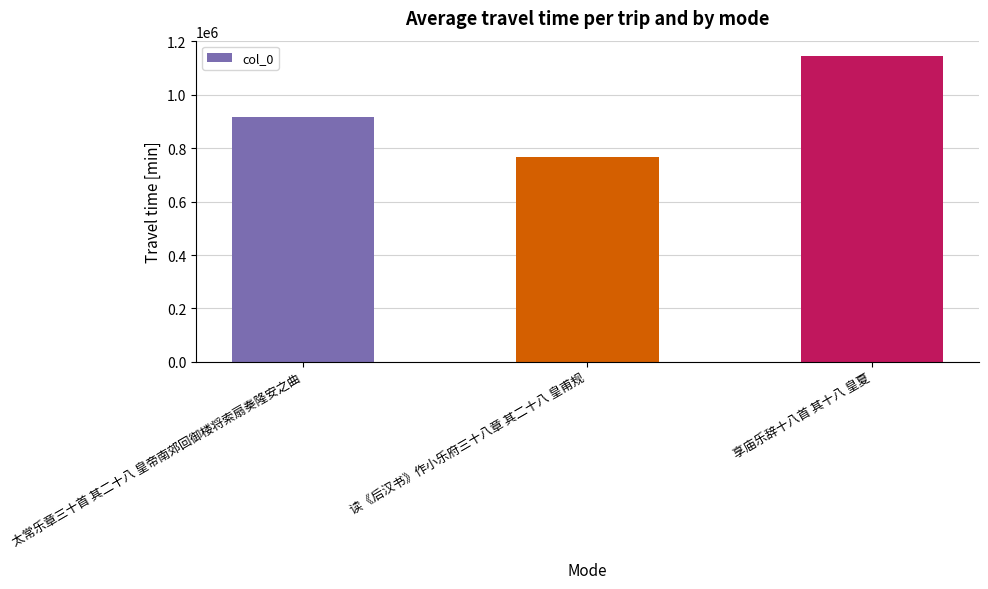

Rank the categories by value from lowest to highest.

读《后汉书》作小乐府三十八章 其二十八 皇甫规, 太常乐章三十首 其二十八 皇帝南郊回御楼将索扇奏隆安之曲, 享庙乐辞十八首 其十八 皇夏